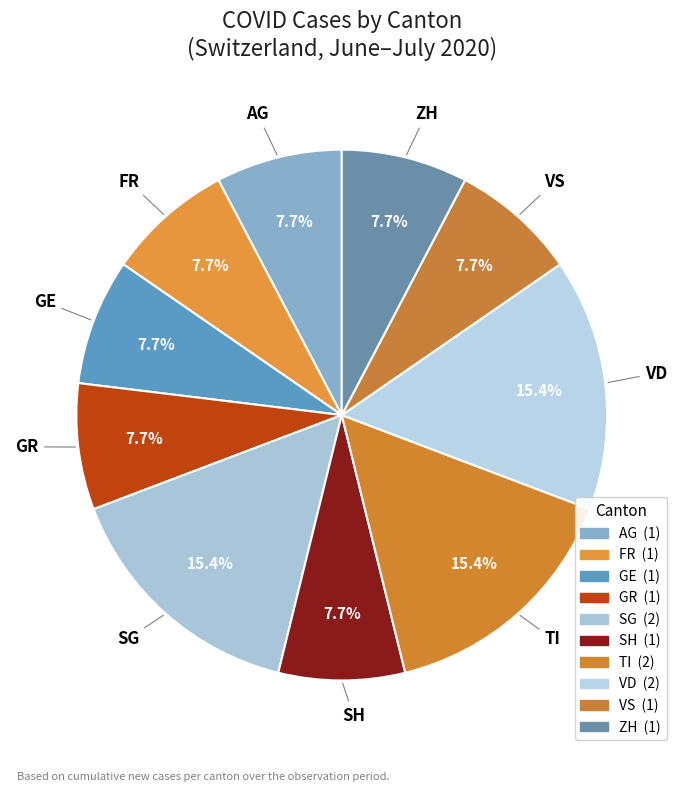

Between VD and FR, which is larger?

VD